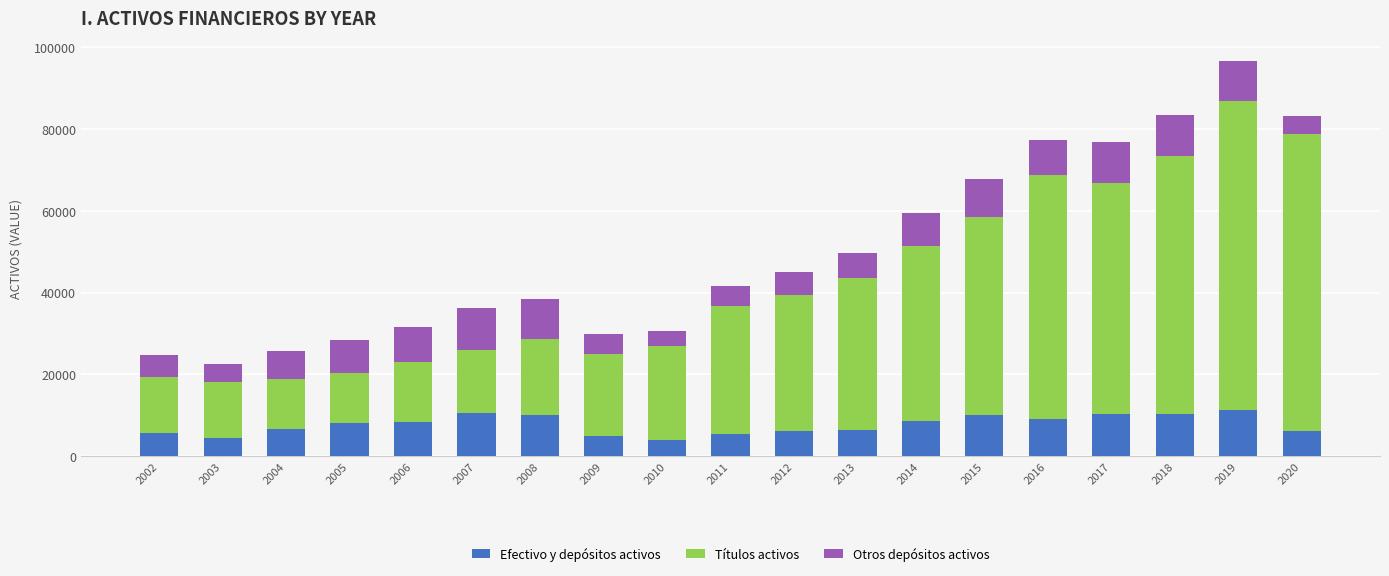

The value of Efectivo y depósitos activos at 2011 is 5321. True or false?

True